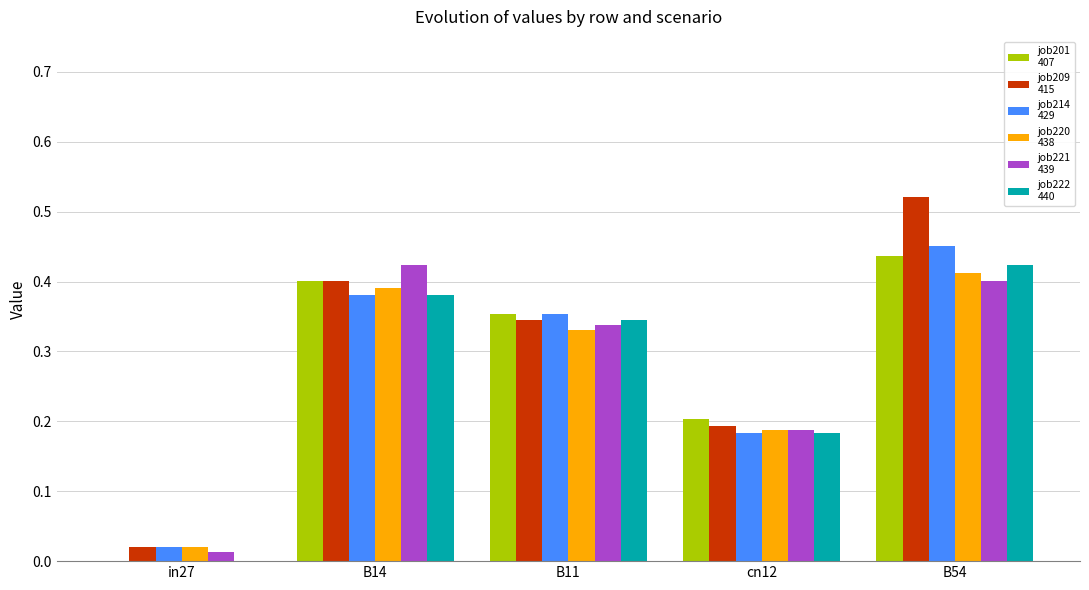

What is the total value across all series at B54?

2.6